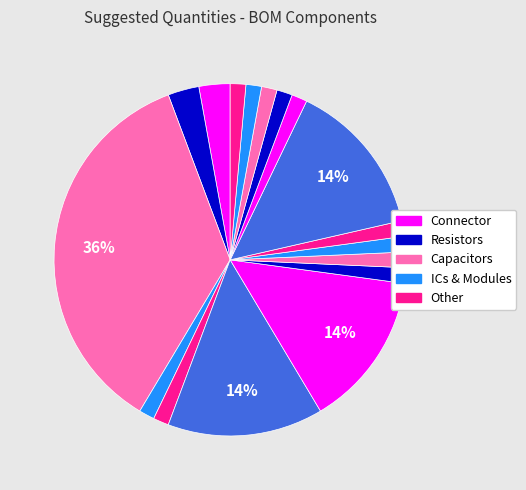

Is there a majority slice in this chart?

No